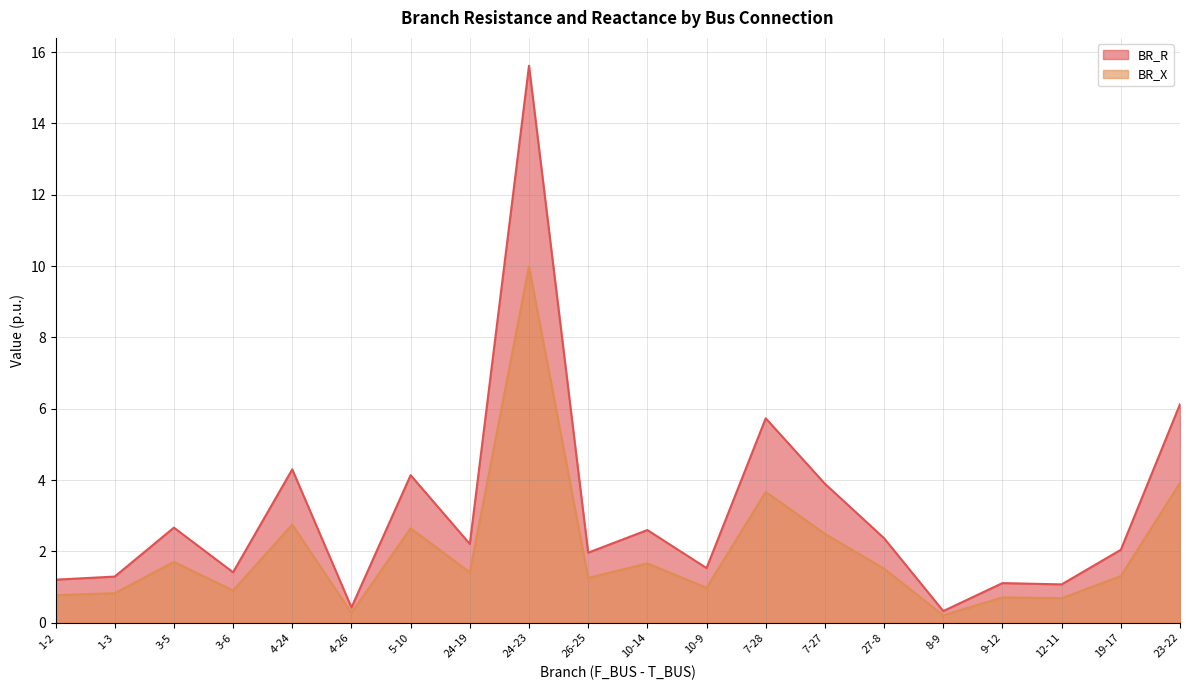

What is the label of the 12th point from the left?

10-9